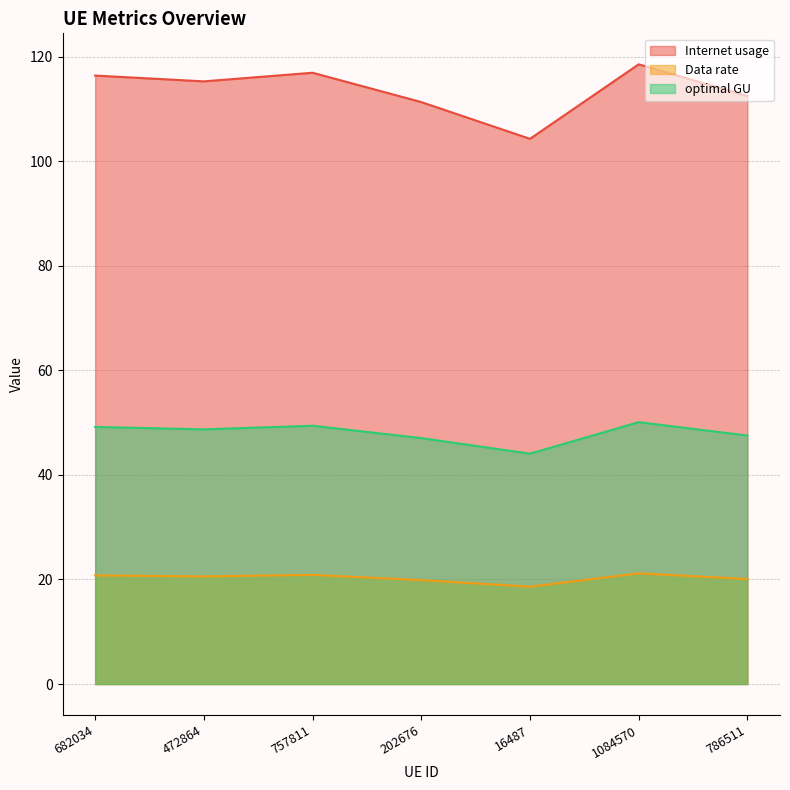

What is the difference between the highest and lowest values at 1084570?

97.4